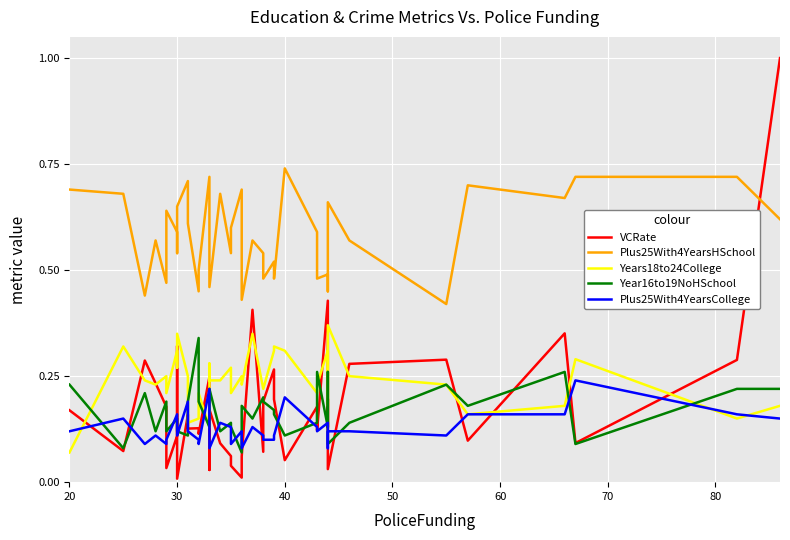

How many lines are shown in the chart?

5